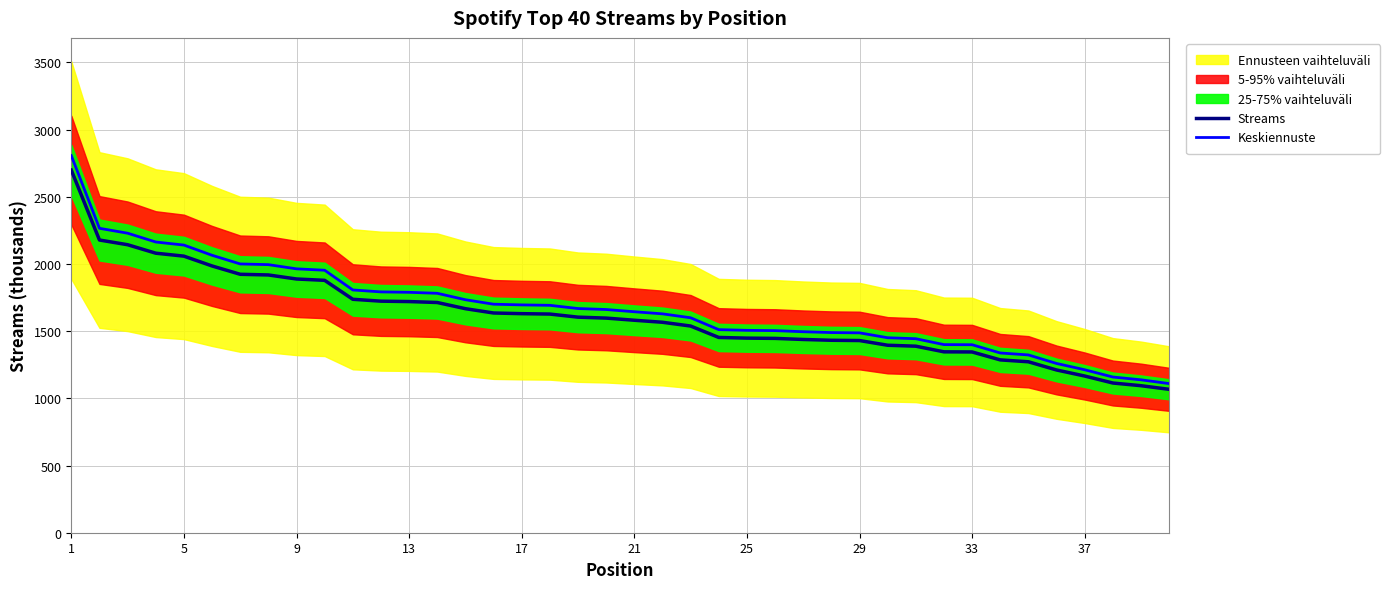

What is the sum of all Streams values?

64418.0